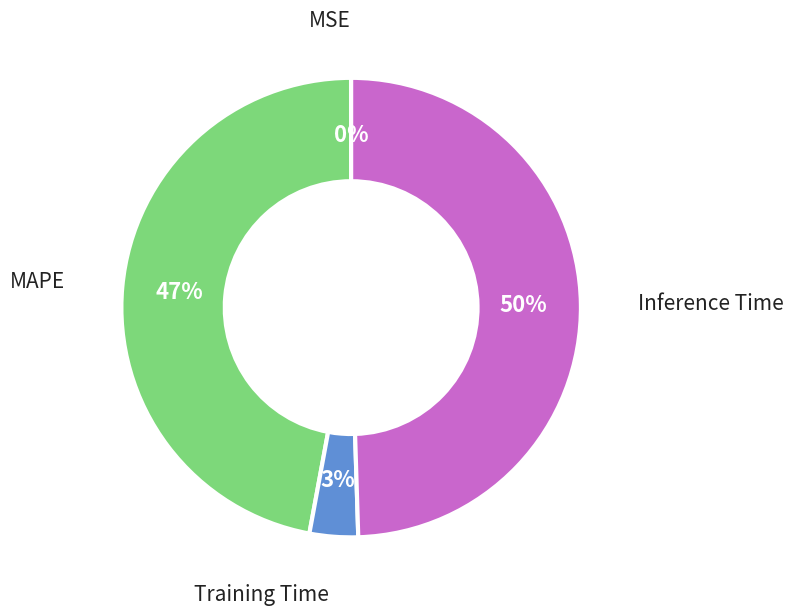

What percentage is the Training Time slice, to the nearest percent?

3%